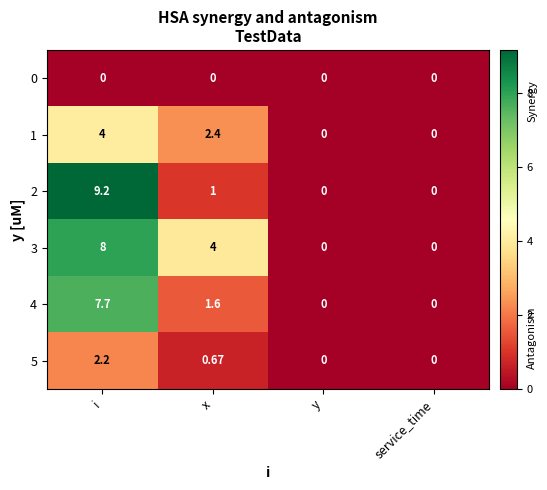

Rank the series at x from highest to lowest value.

3, 1, 4, 2, 5, 0